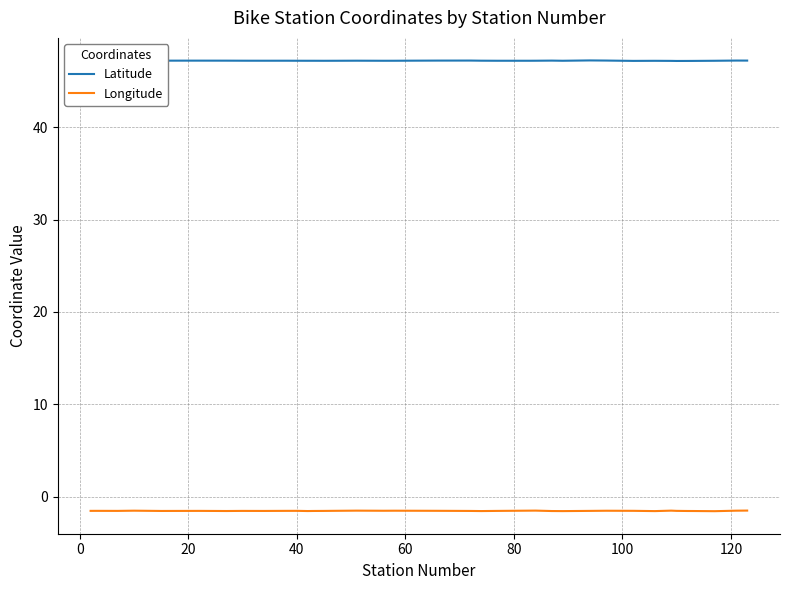

Rank the series by their average value, from highest to lowest.

Latitude, Longitude